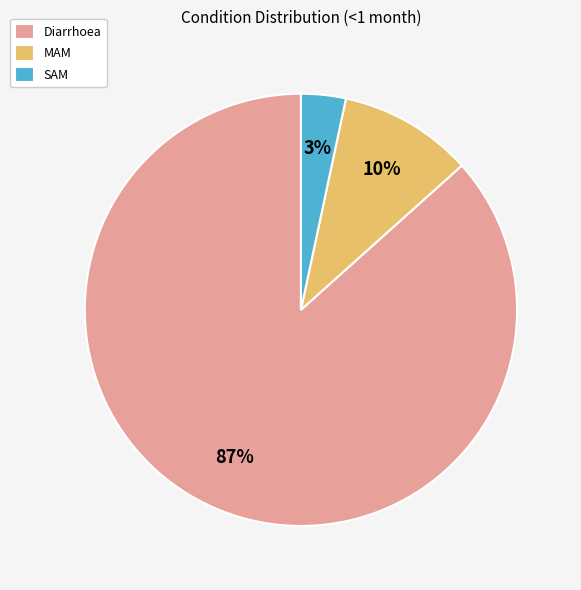

Combined, do SAM and MAM account for over 50%?

No